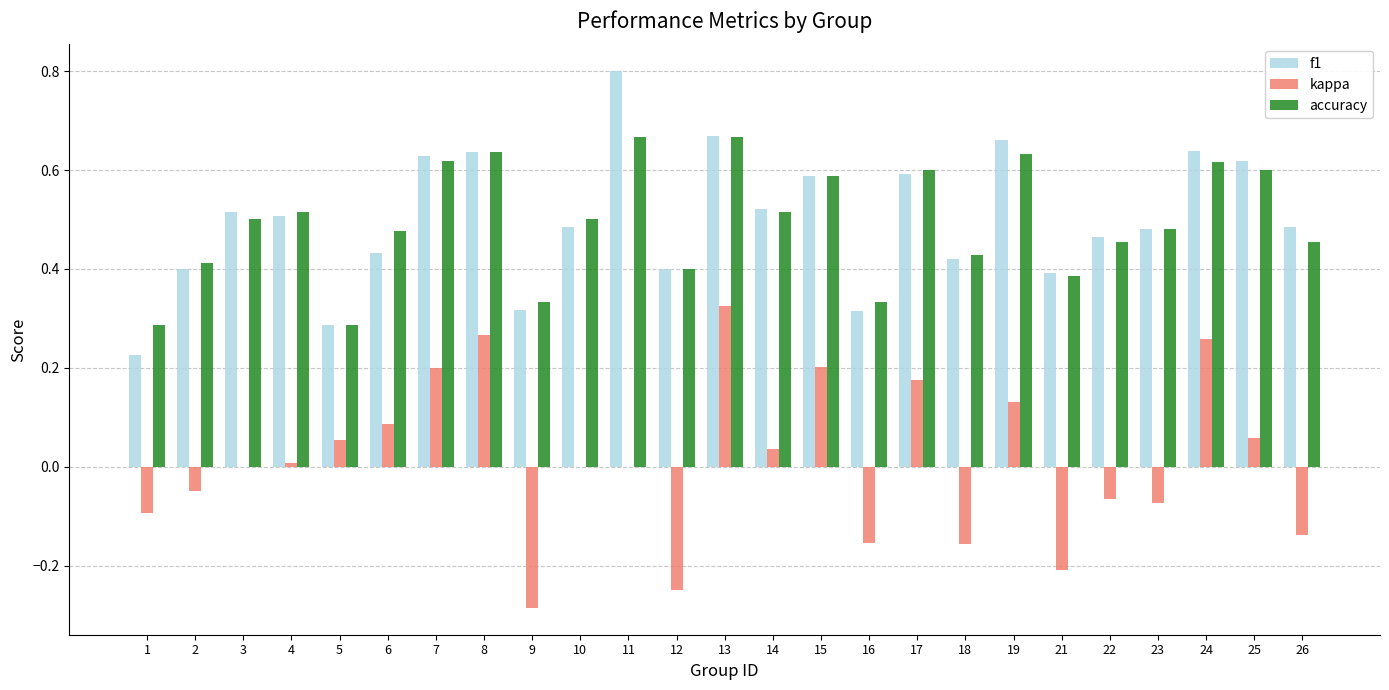

The value of accuracy at 18 is 0.3. True or false?

False